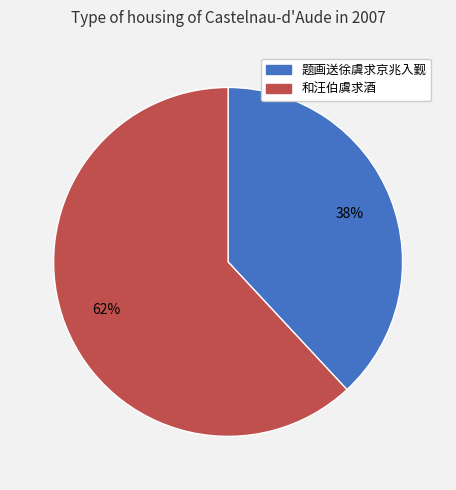

Is the sum of 题画送徐虞求京兆入觐 and 和汪伯虞求酒 greater than half?

Yes